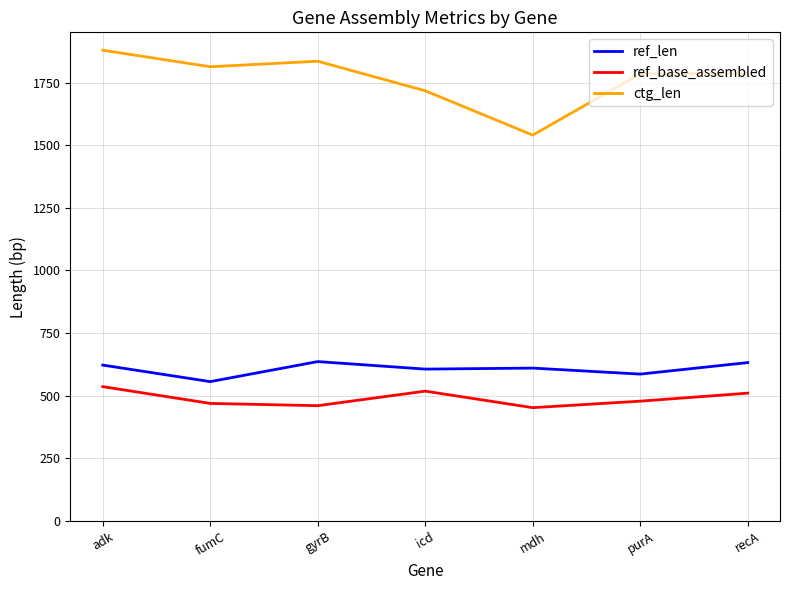

What is the difference between the ctg_len values at purA and gyrB?

50